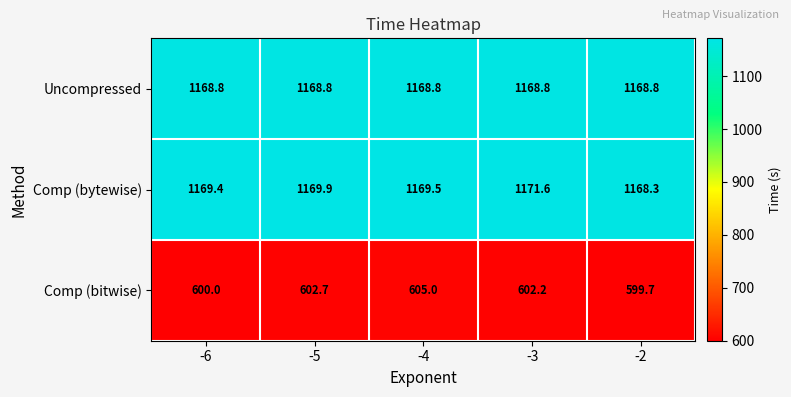

At which label is Comp (bytewise) closest to 1169?

-6